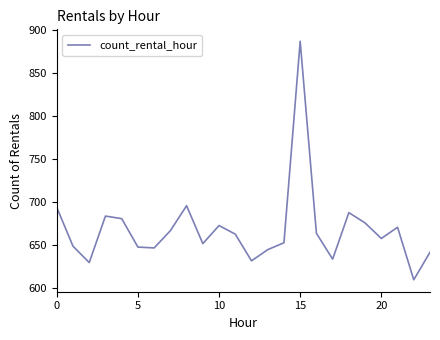

What is the sum of all values?

16044